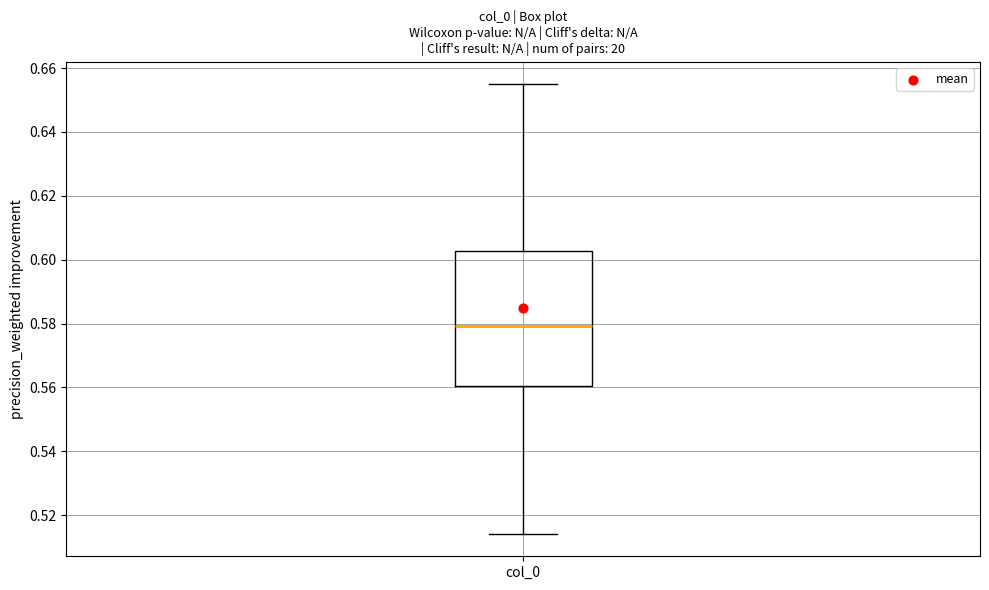

Transcribe this box plot: give where the median line is, the range the box spans, and where the two whiskers end, as read against the y-axis. The values are not printed on the chart, so give them approximately, as read against the axis.

median 0.580, box 0.560 to 0.602, whiskers 0.514 to 0.654